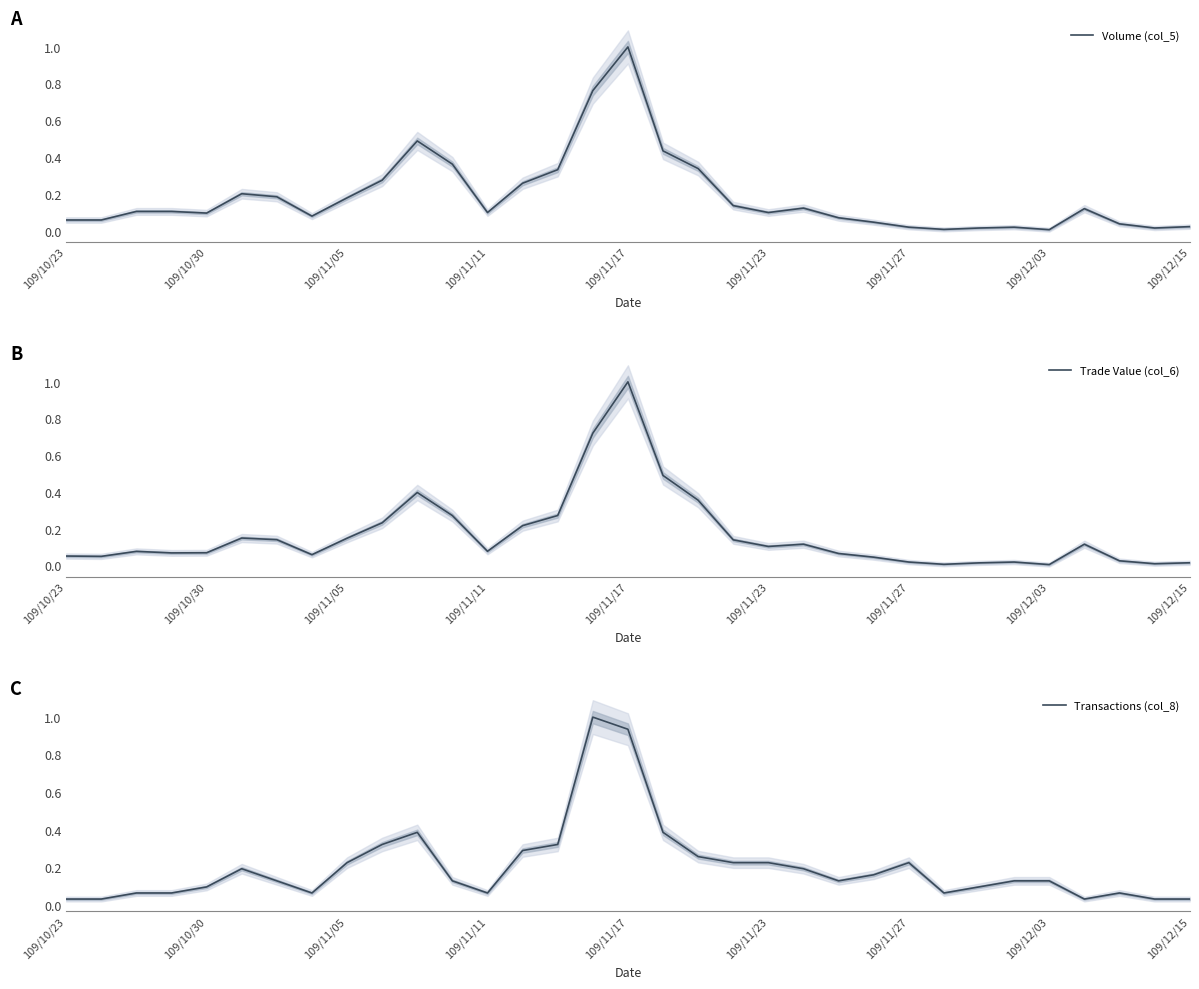

True or false: Transactions (col_8) and Trade Value (col_6) cross at least once.

True